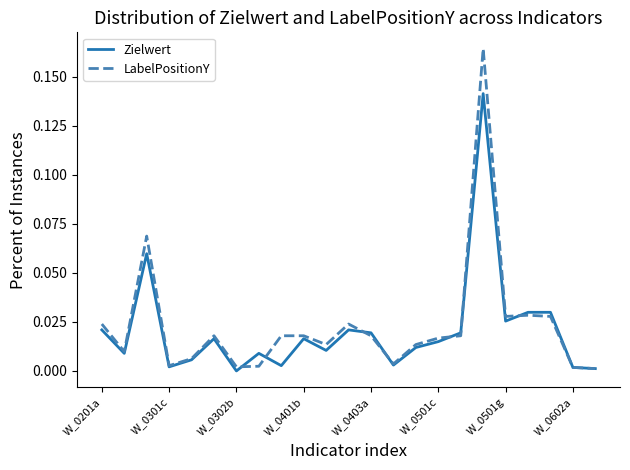

Rank the series by their average value, from lowest to highest.

Zielwert, LabelPositionY